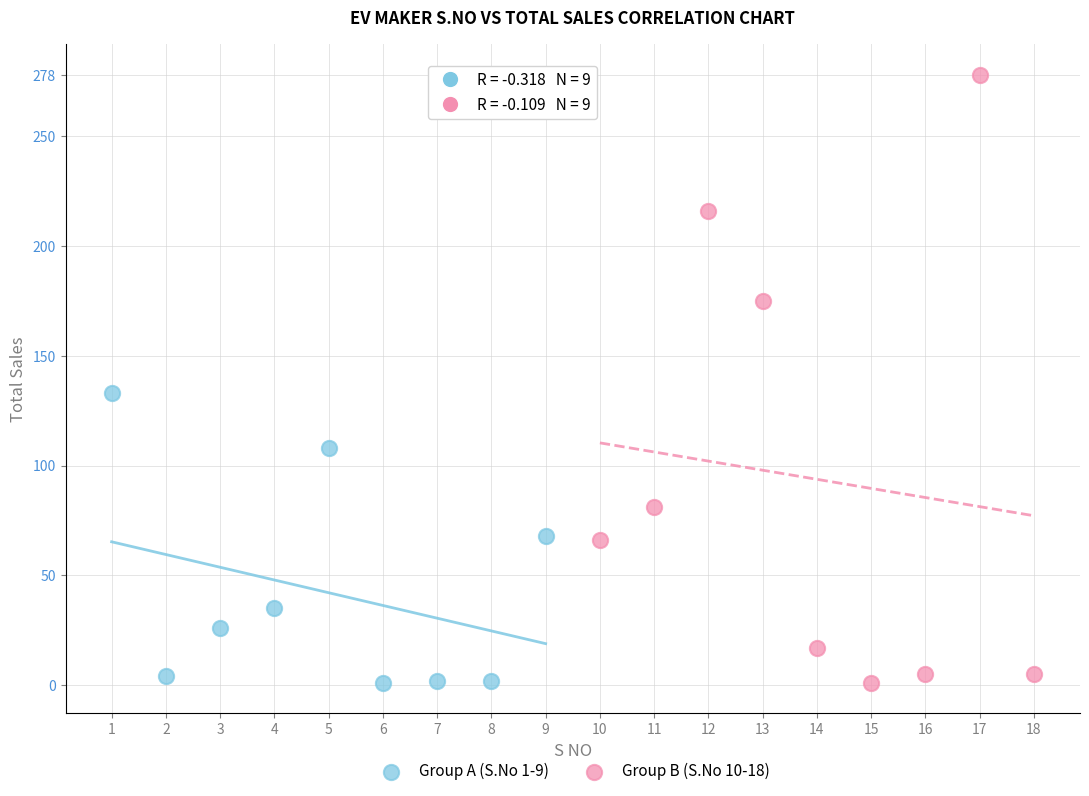

Which series contains the highest Y value?

Group B (S.No 10-18)